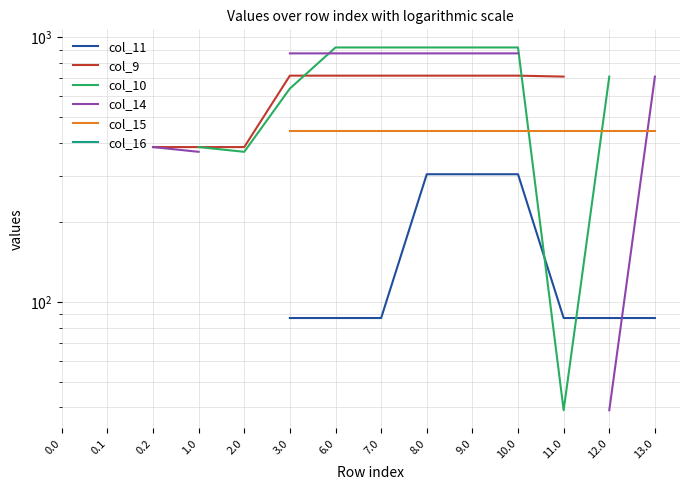

How many lines are shown in the chart?

6